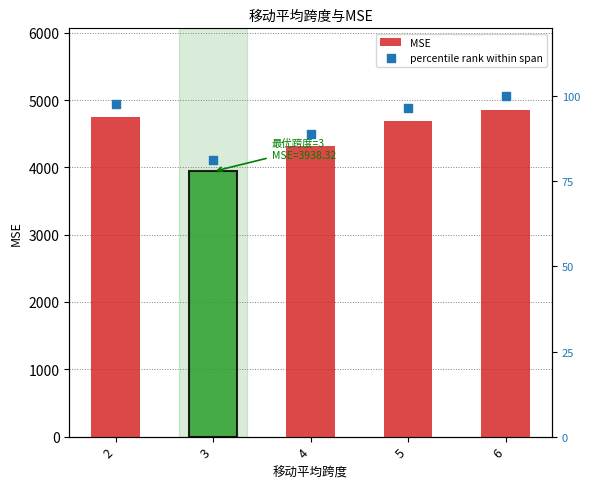

At which category is the sum across all series the highest?

6